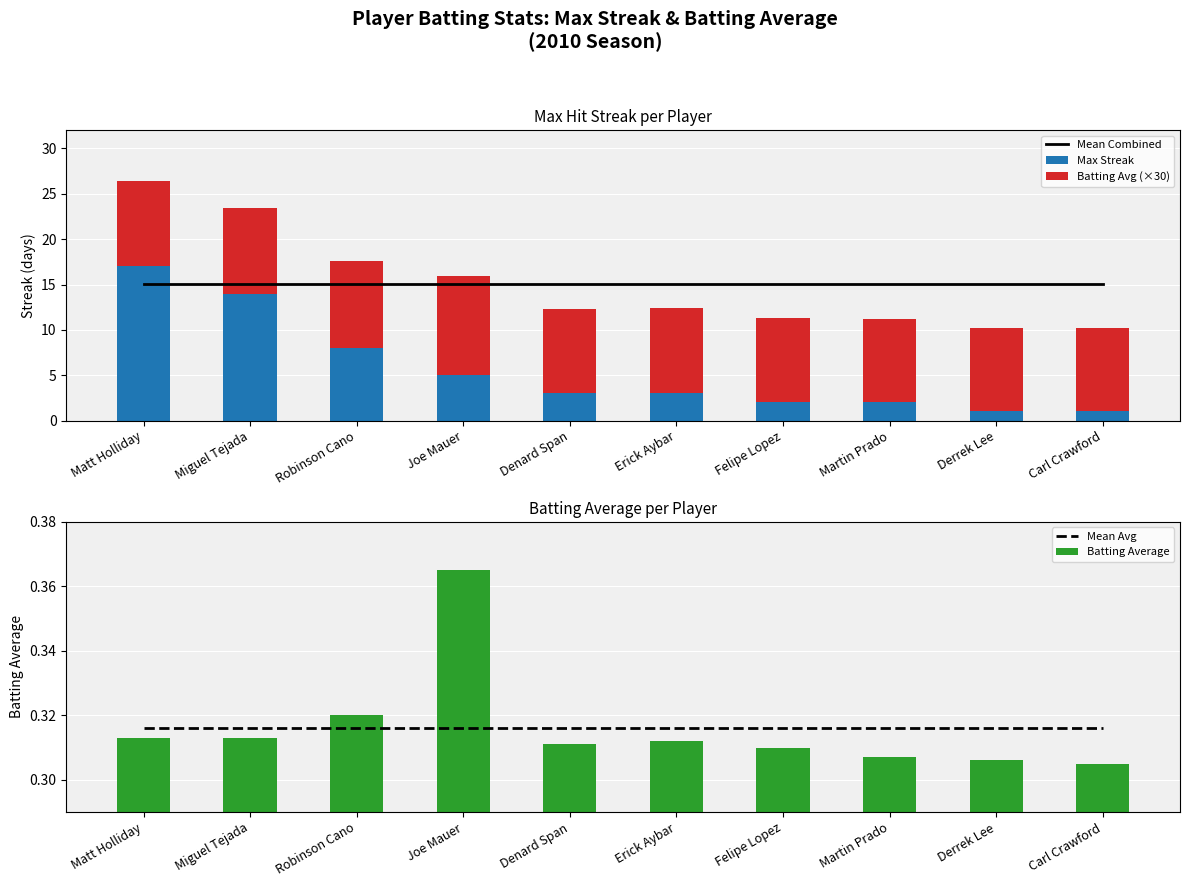

What is the smallest value displayed?

0.3